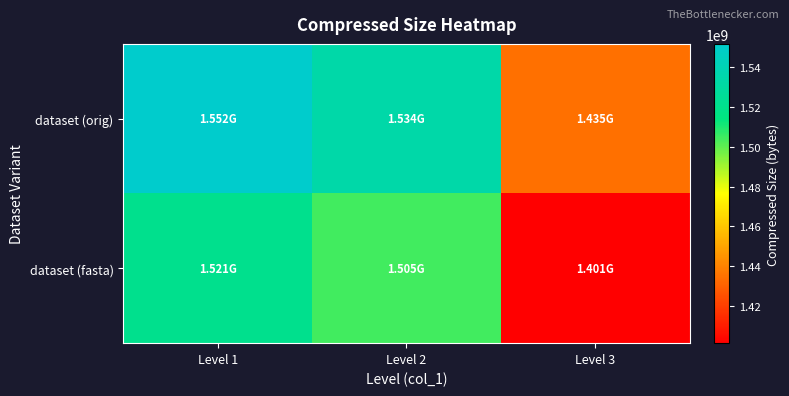

At which category does the chart reach its peak across all series?

Level 1